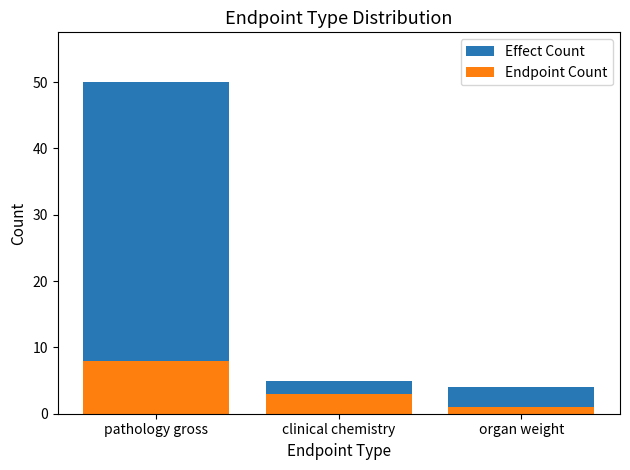

How many Endpoint Count values are between 1 and 8?

3